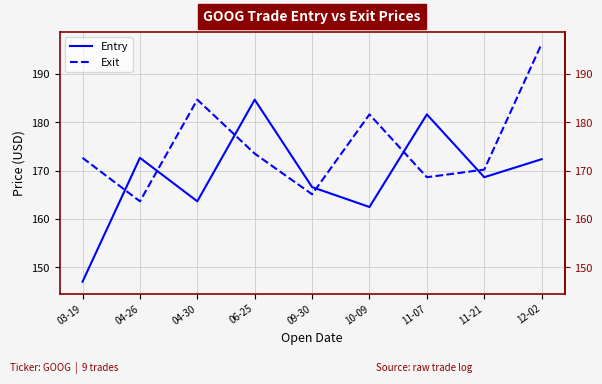

What is the label of the 5th point from the left?

09-30